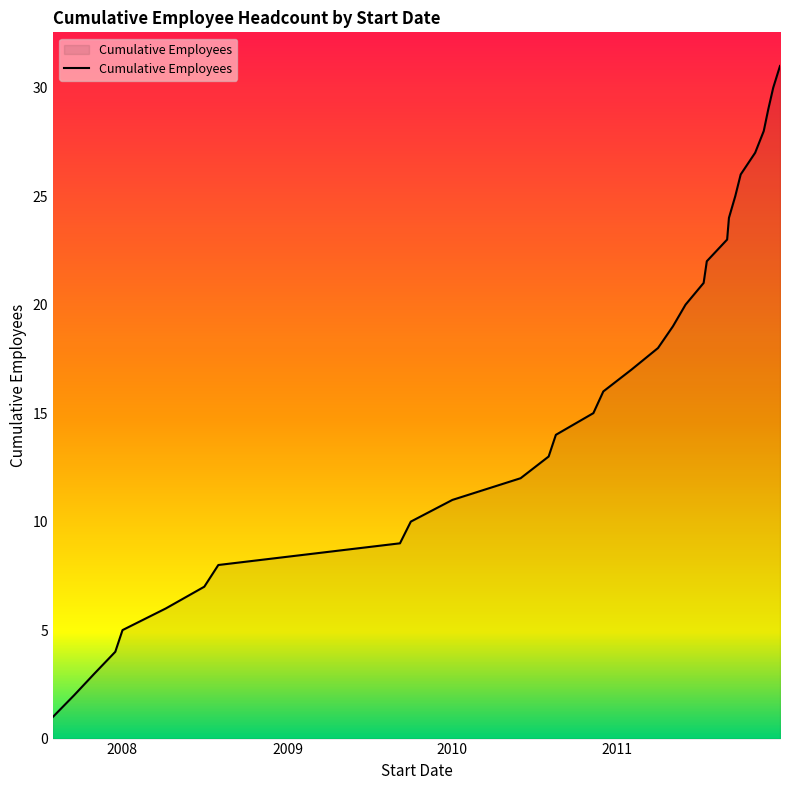

What is the maximum value shown in the chart?

31